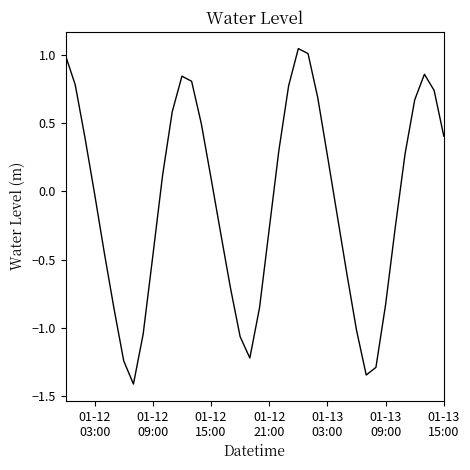

What is the smallest value displayed?

-1.4